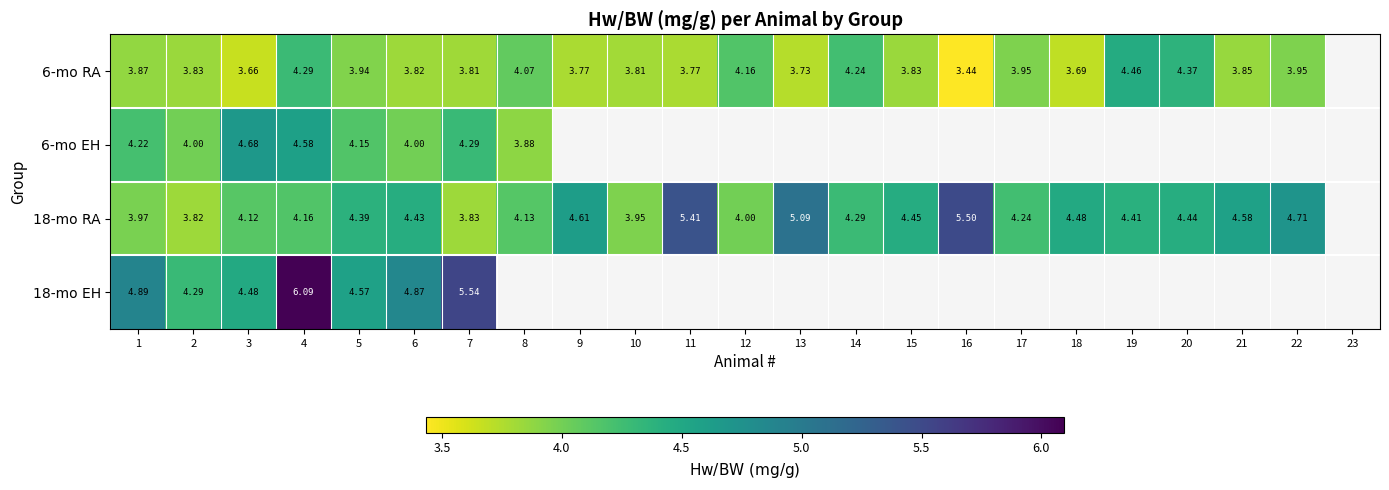

At how many categories does at least one series exceed 4?

21